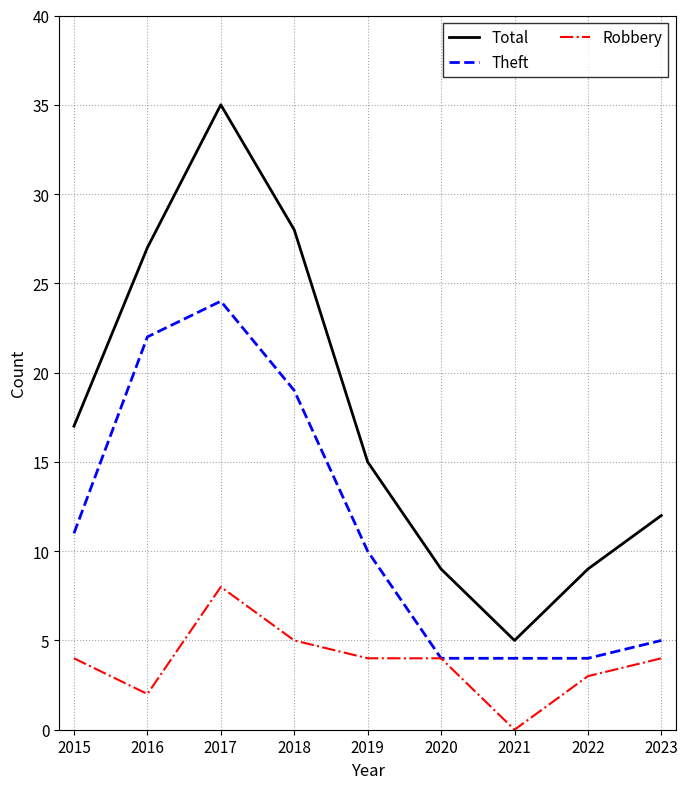

Reading left to right, list all the values displayed in this chart.

Total: 17	27	35	28	15	9	5	9	12
Theft: 11	22	24	19	10	4	4	4	5
Robbery: 4	2	8	5	4	4	0	3	4